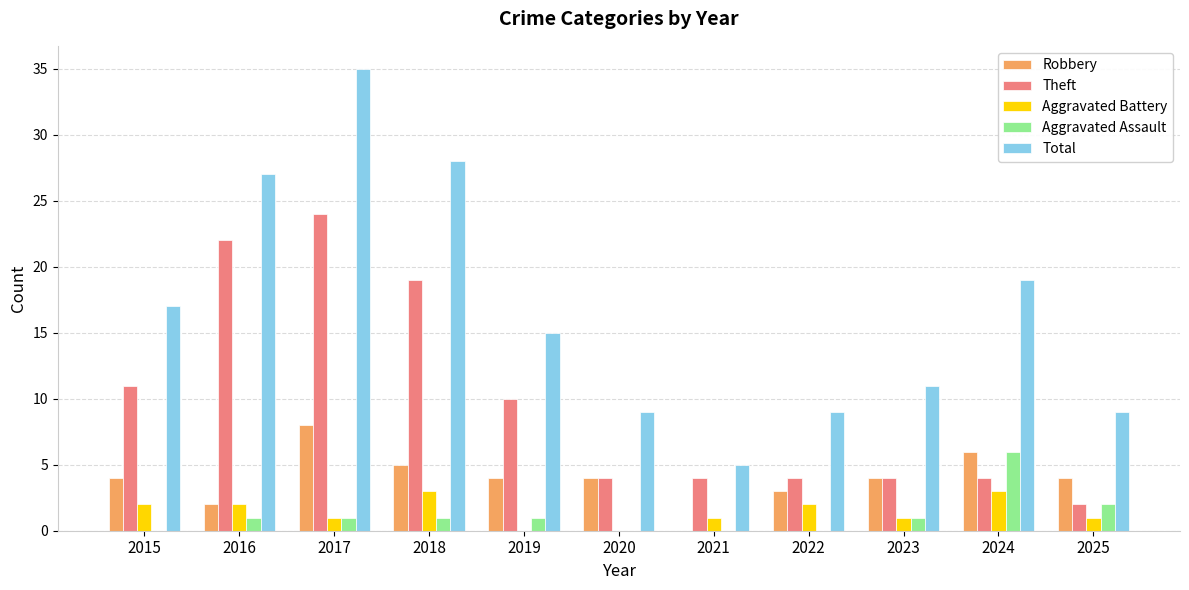

What is the spread (max minus min) of values at 2021?

5